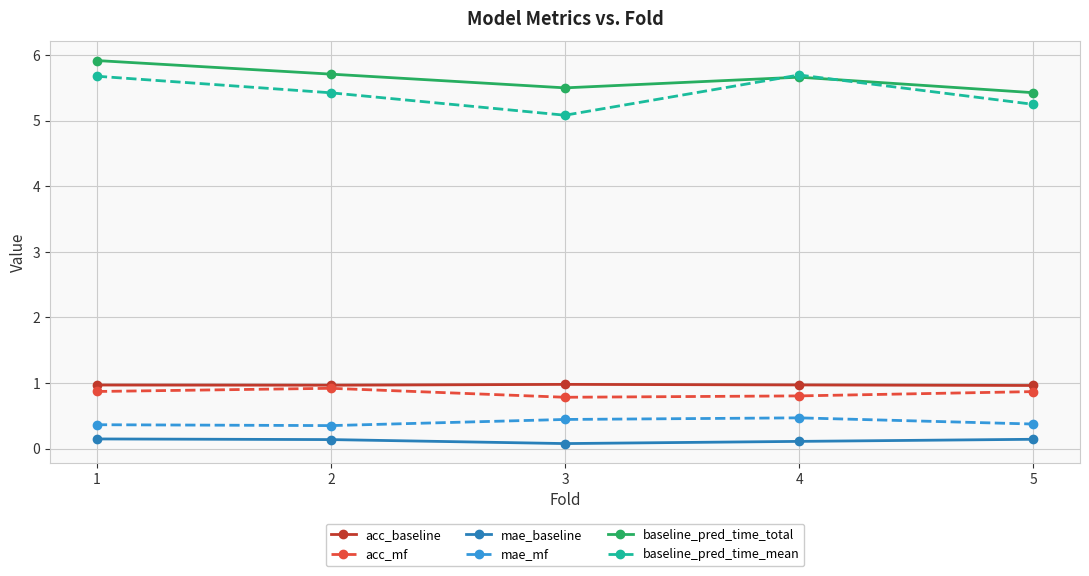

What is the average value of the baseline_pred_time_total series?

5.6